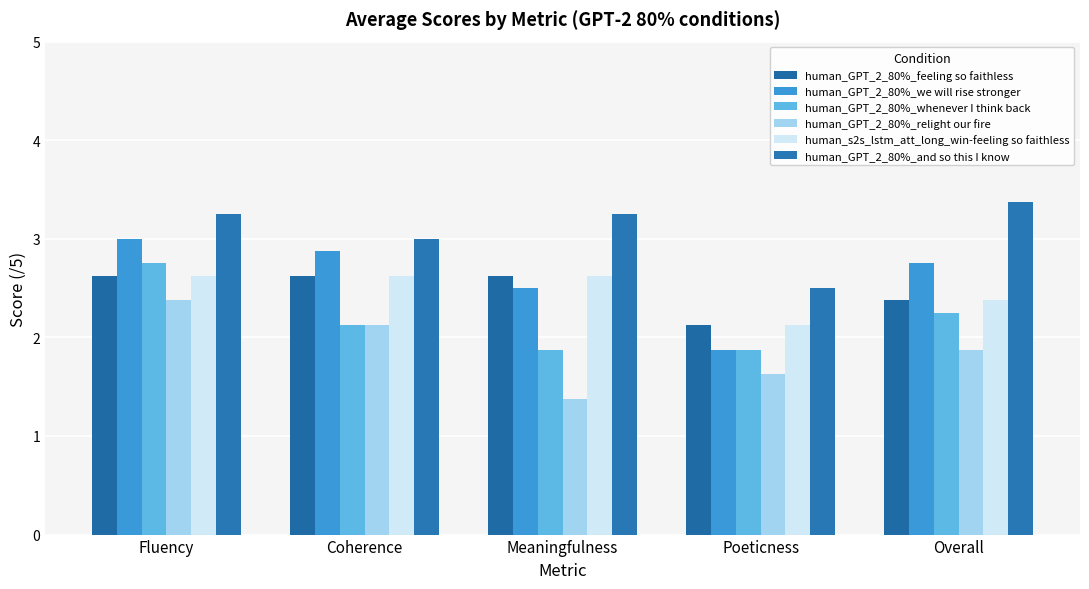

How many values in the human_GPT_2_80%_we will rise stronger series are below 2?

1